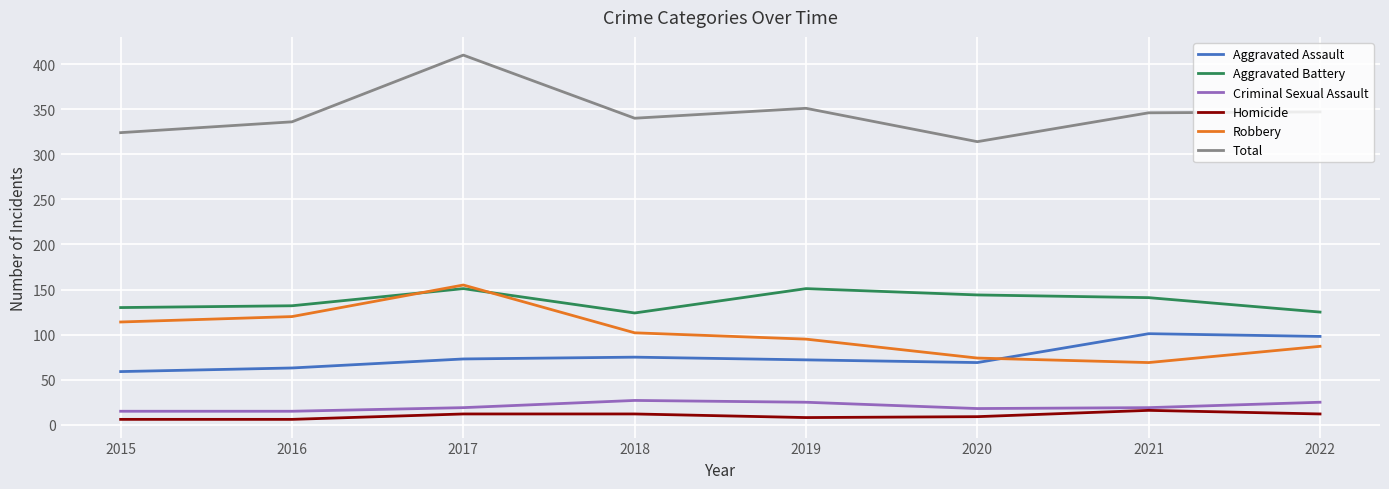

Does the chart have visible grid lines?

Yes